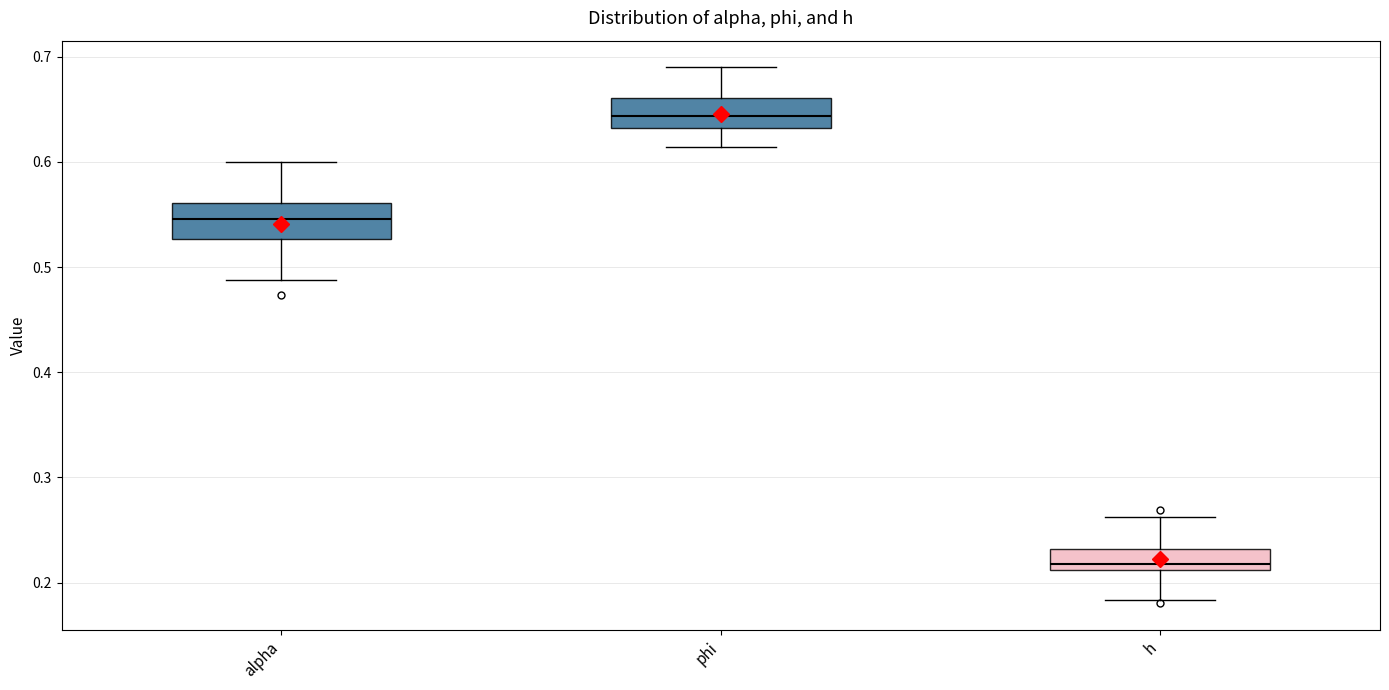

Reading left to right, read every box against the y-axis: the position of its median line, the range the box covers, and the ends of its whiskers. The values are not printed on the chart, so give them approximately, as read against the axis.

alpha: median 0.55, box 0.53 to 0.56, whiskers 0.49 to 0.60
phi: median 0.64, box 0.63 to 0.66, whiskers 0.61 to 0.69
h: median 0.22, box 0.21 to 0.23, whiskers 0.18 to 0.26